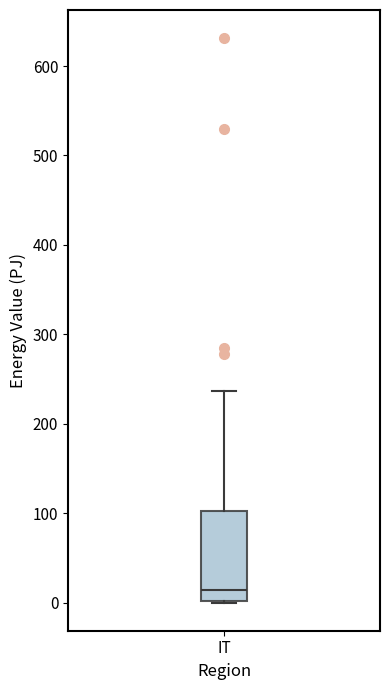

Transcribe this box plot: give where the median line is, the range the box spans, and where the two whiskers end, as read against the y-axis. The values are not printed on the chart, so give them approximately, as read against the axis.

median 10, box 0 to 100, whiskers 0 to 240